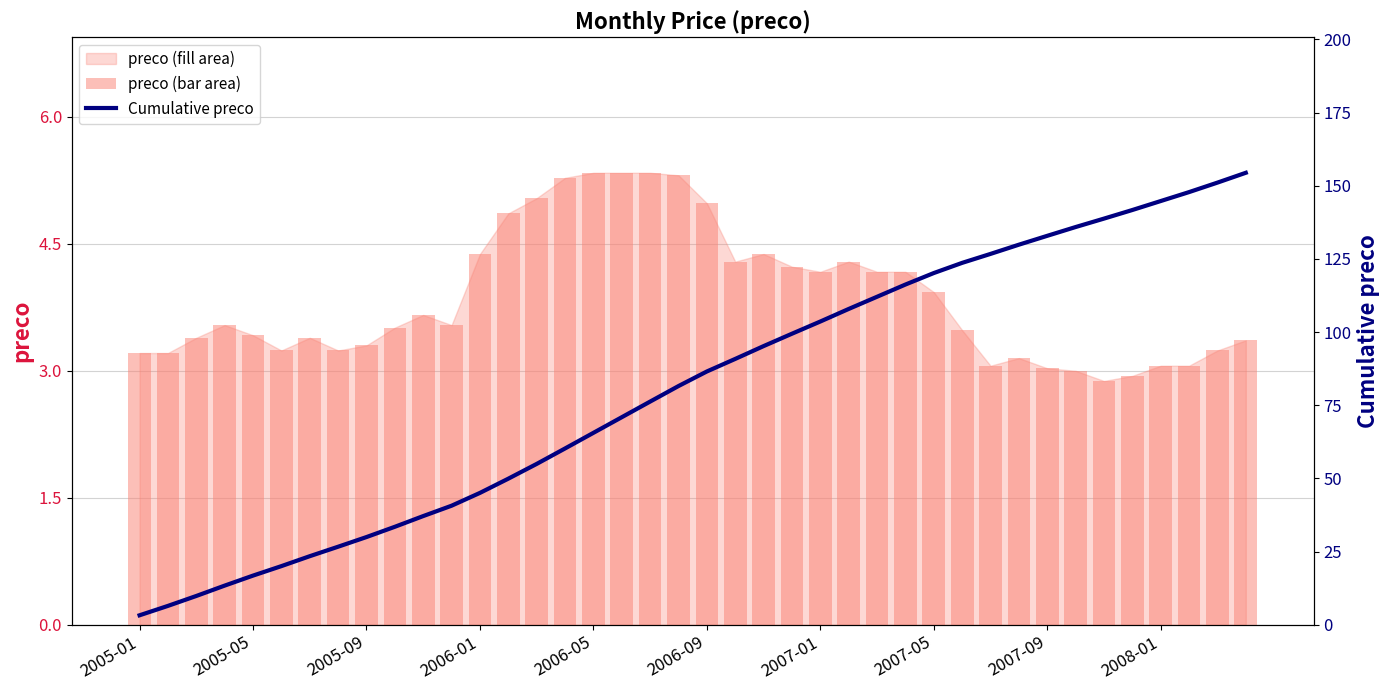

Is it true that Cumulative preco equals 72.7 at 13?

False